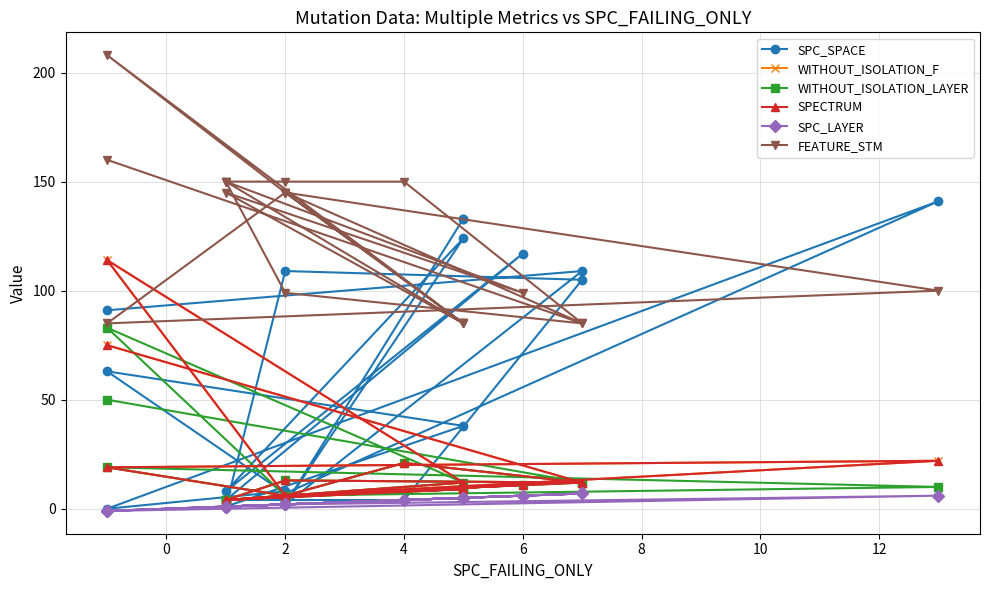

How many categories are shown in the chart?

22